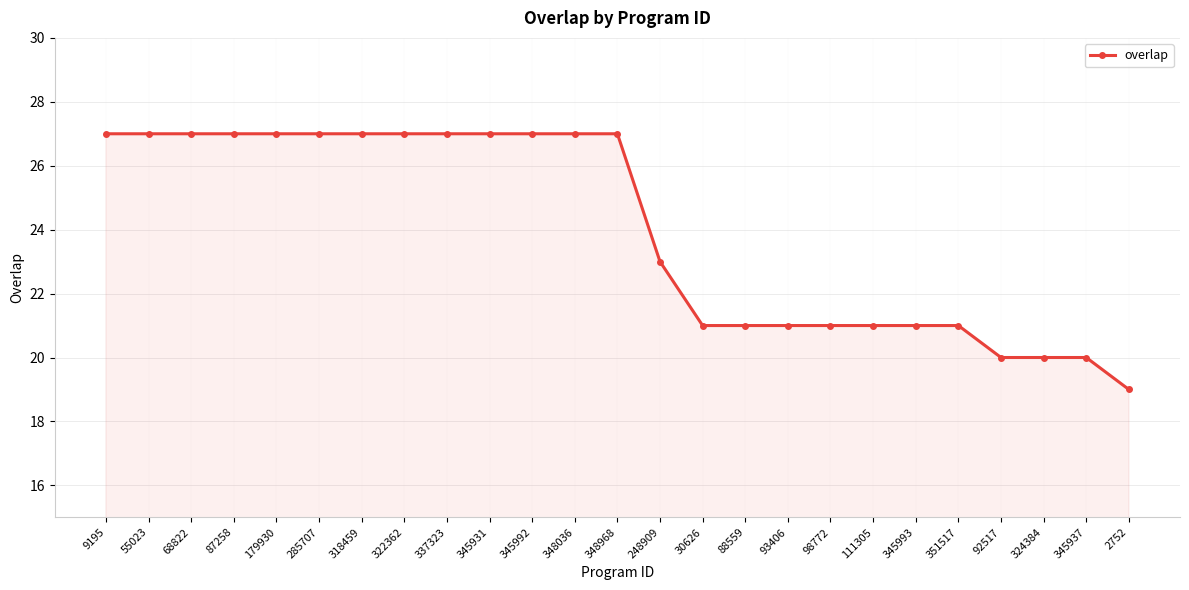

What is the sum of the values at 9195 and 345992?

54